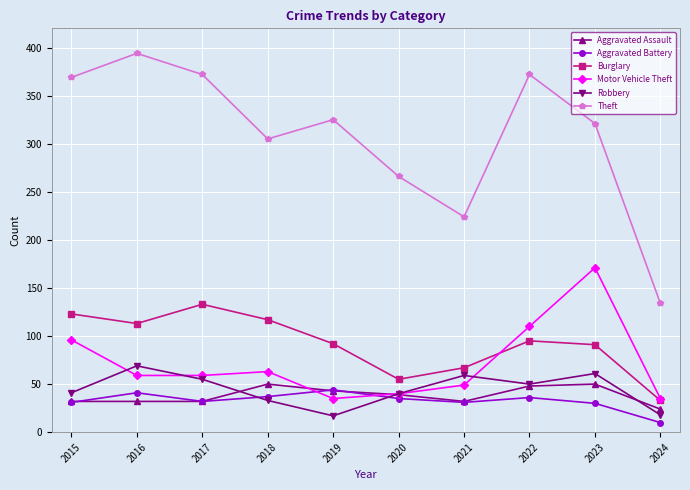

How many interior local valleys does the Burglary series have?

2